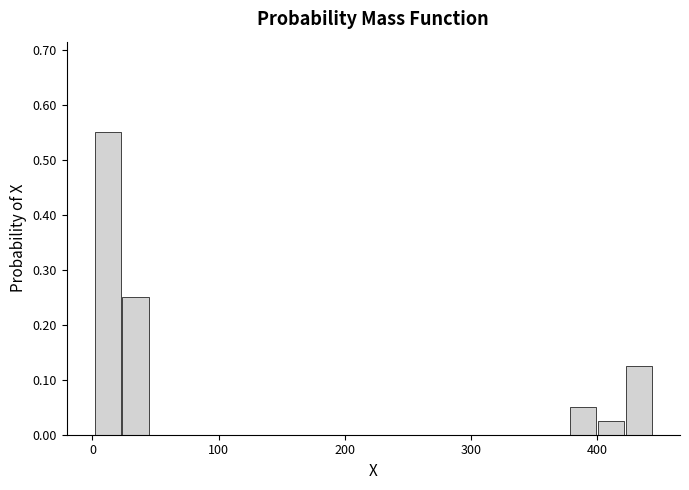

Read against the x-axis, roughly where is the centre of the tallest bar?

10